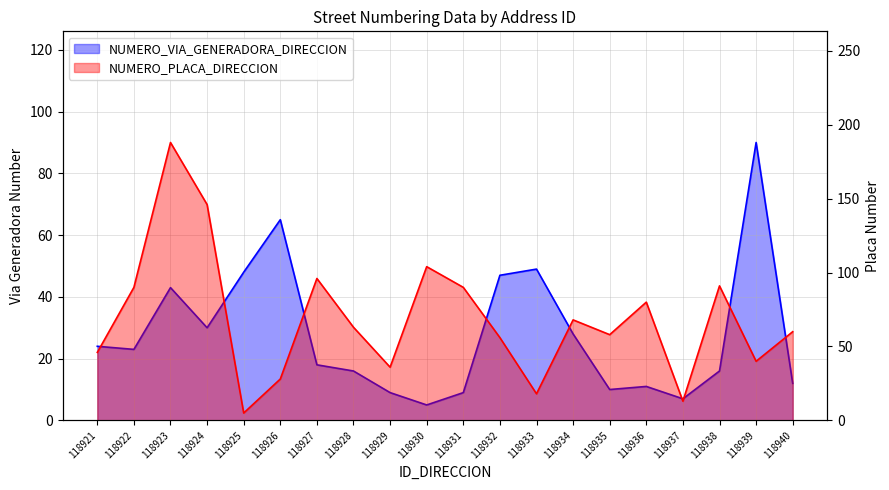

Is it true that NUMERO_PLACA_DIRECCION equals 248 at 118924?

False